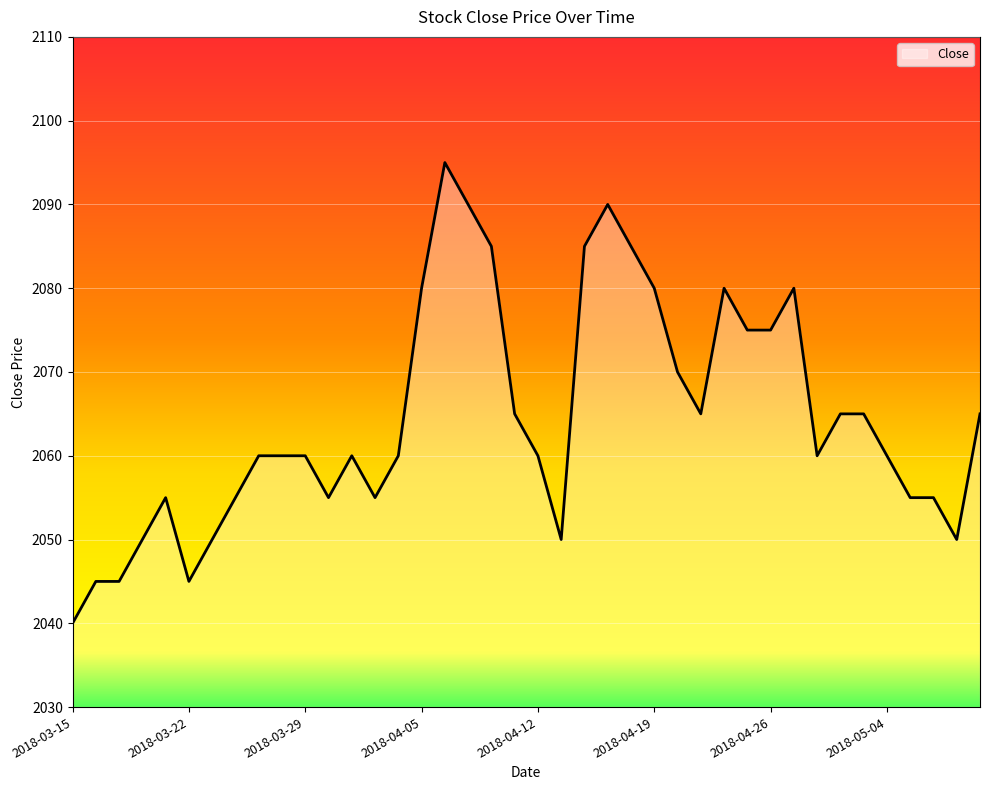

Reading left to right, list all the values displayed in this chart.

2040	2045	2045	2050	2055	2045	2050	2055	2060	2060	2060	2055	2060	2055	2060	2080	2095	2090	2085	2065	2060	2050	2085	2090	2085	2080	2070	2065	2080	2075	2075	2080	2060	2065	2065	2060	2055	2055	2050	2065